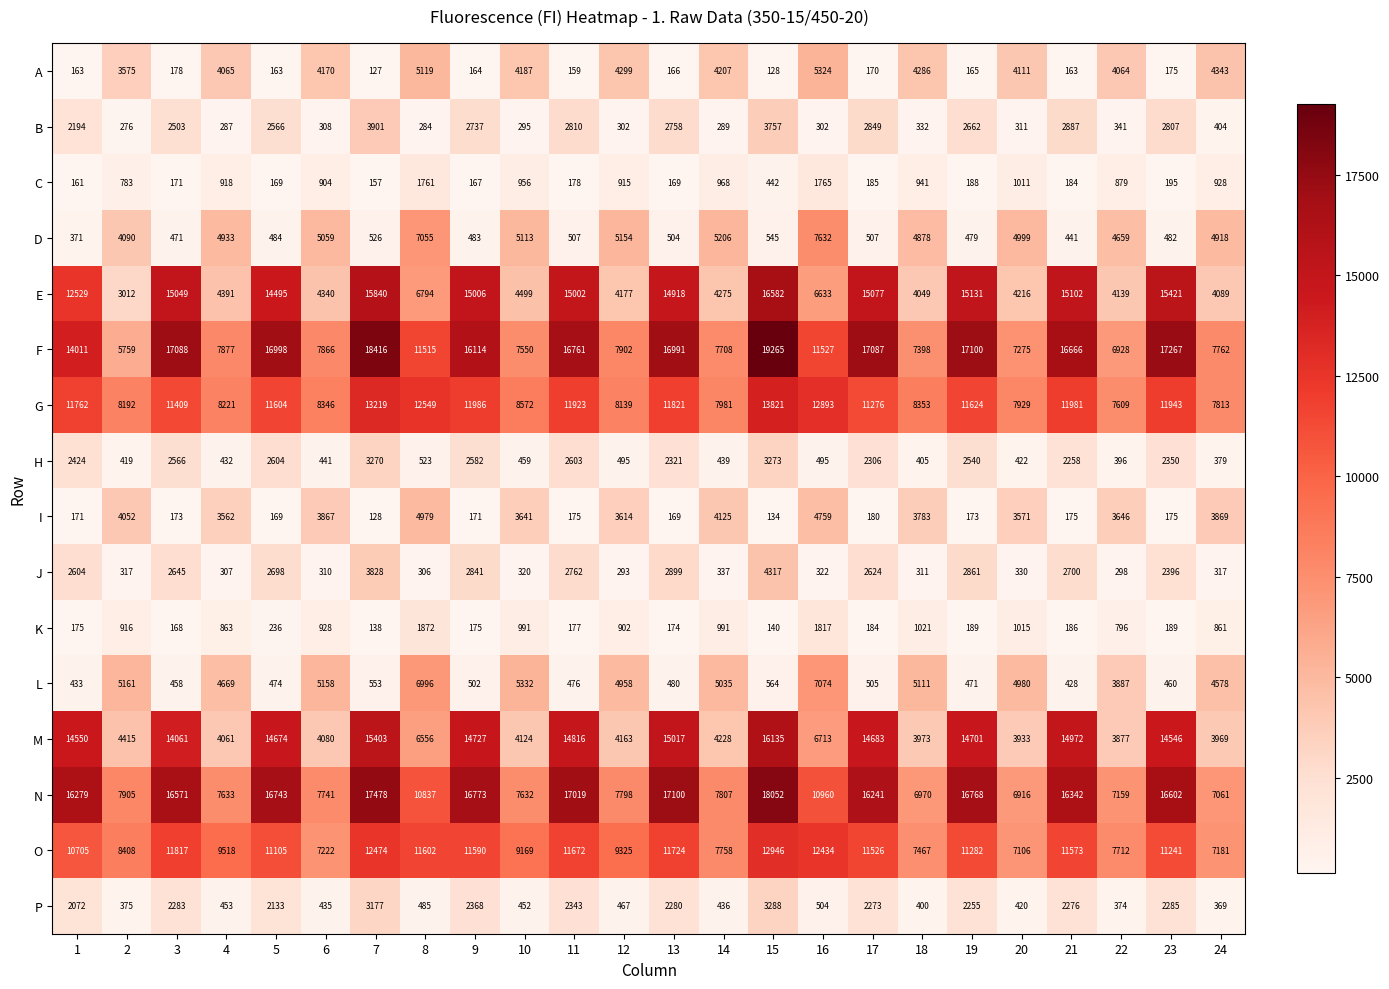

What is the difference between the highest and lowest values at 11?

16860